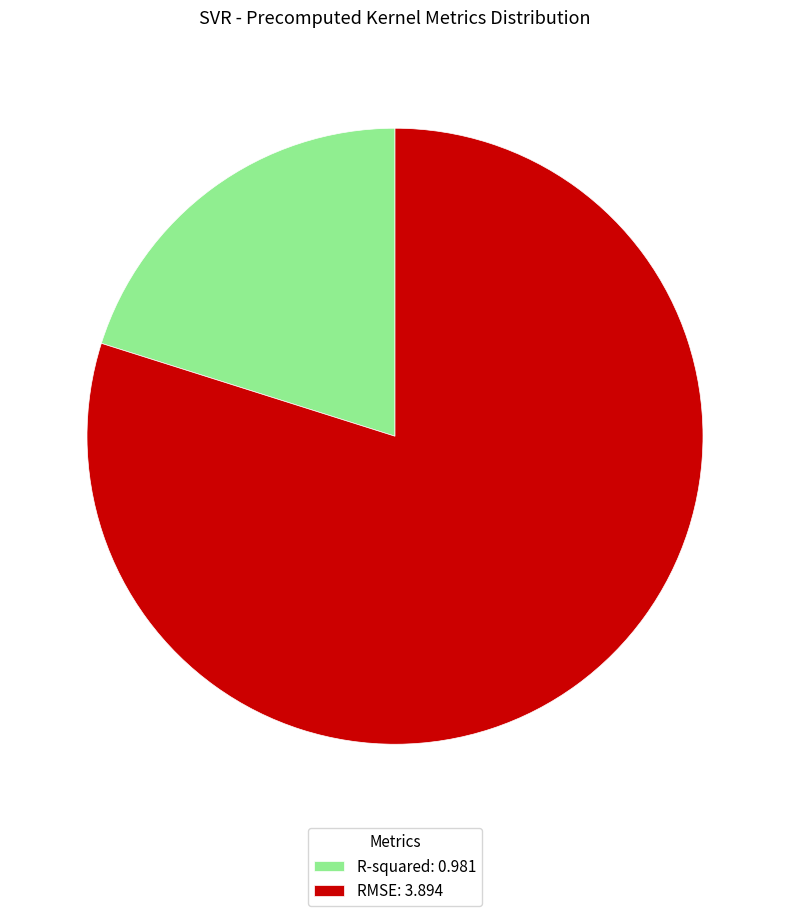

True or false: RMSE: 3.894 accounts for 80% of the total.

True